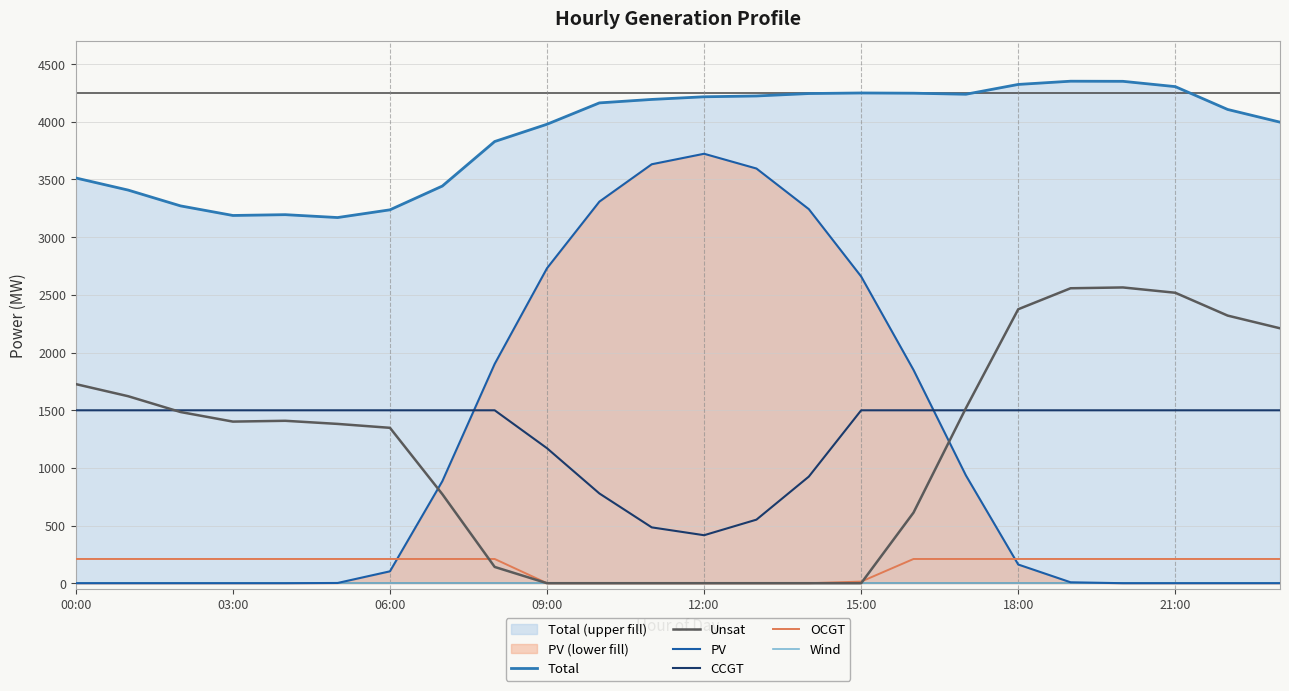

Rank the series by their maximum value, from highest to lowest.

Total, PV, Unsat, CCGT, OCGT, Wind